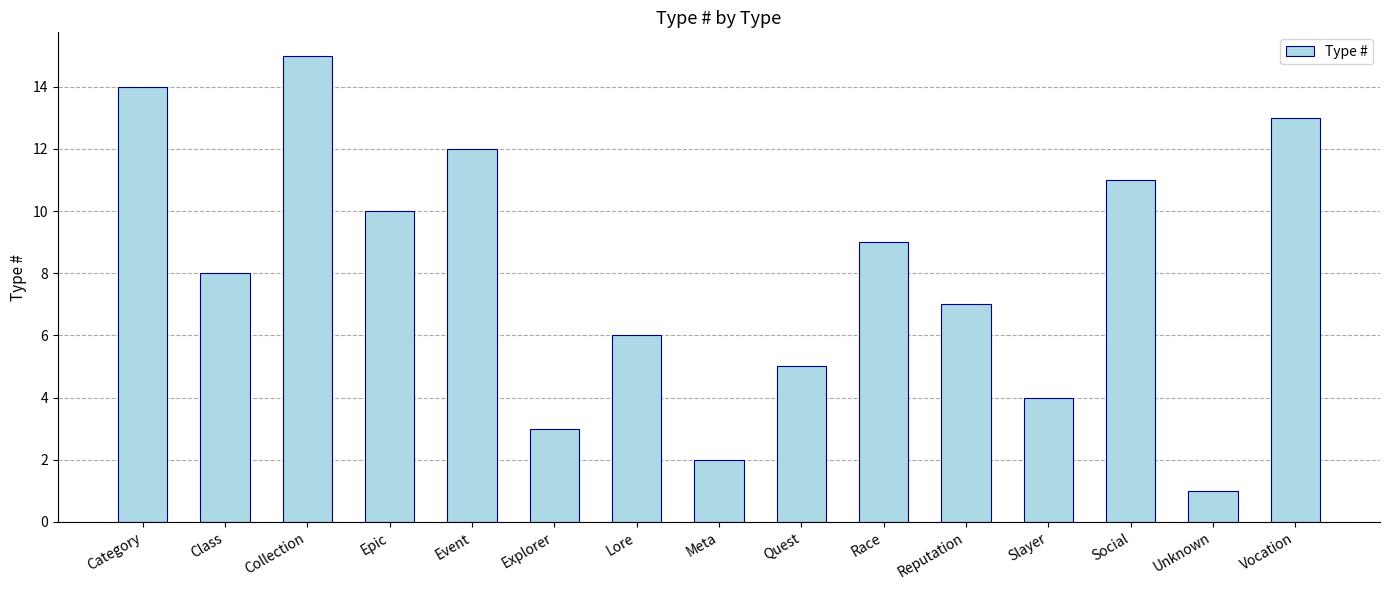

How many series are shown in this chart?

1